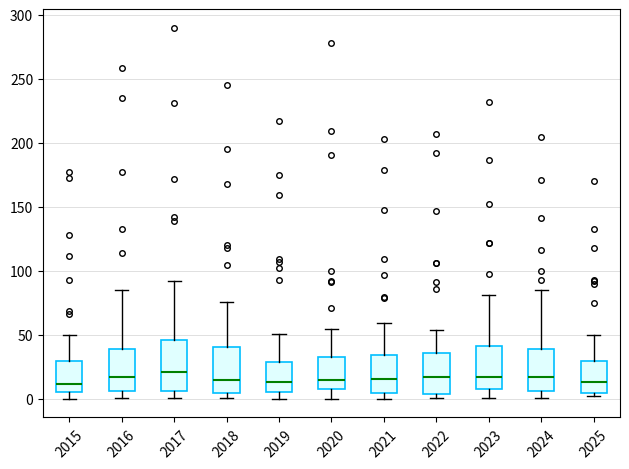

Where does the median line of the box at x = 2017 sit on the y-axis? The values are not printed on the chart, so give them approximately, as read against the axis.

20